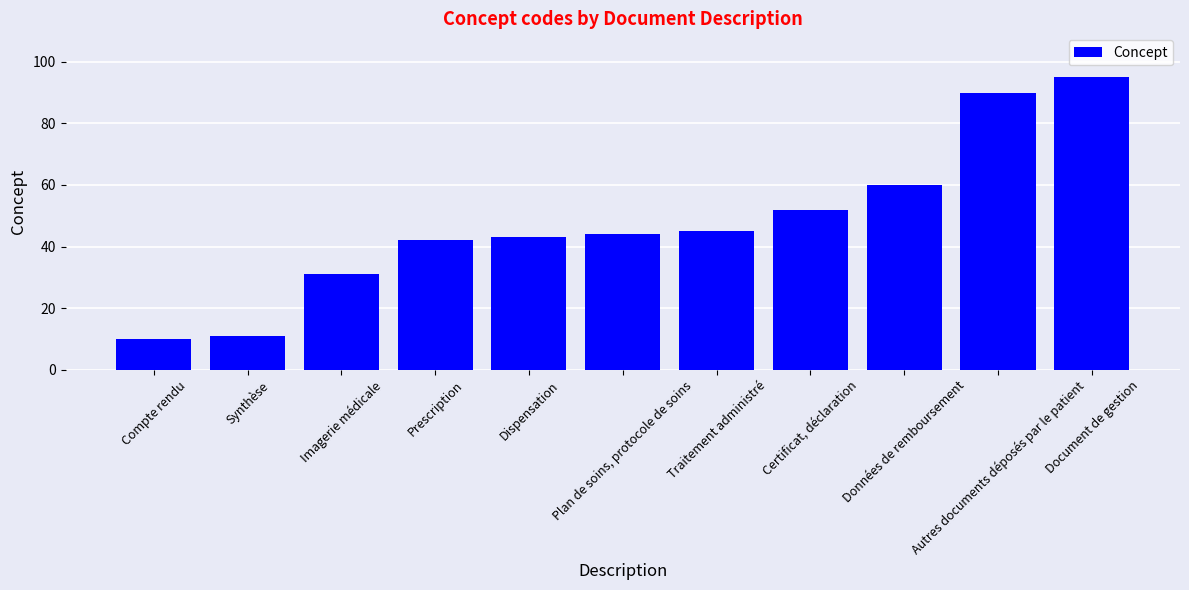

Reading right to left, transcribe all the data shown in this chart.

95	90	60	52	45	44	43	42	31	11	10